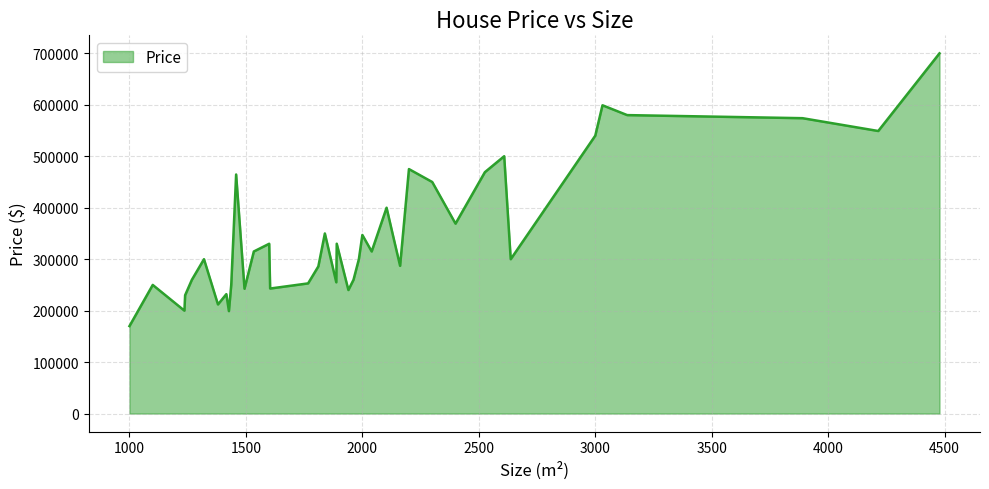

What is the greatest value displayed?

699900